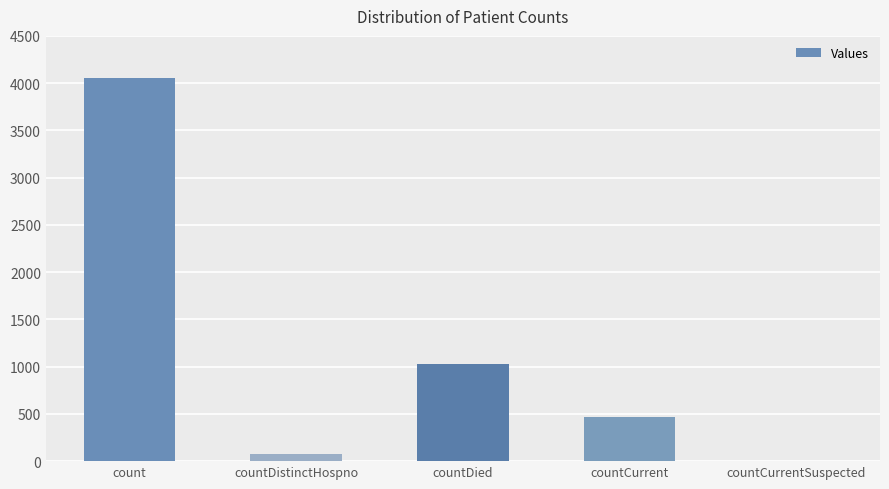

How many values are above zero?

4